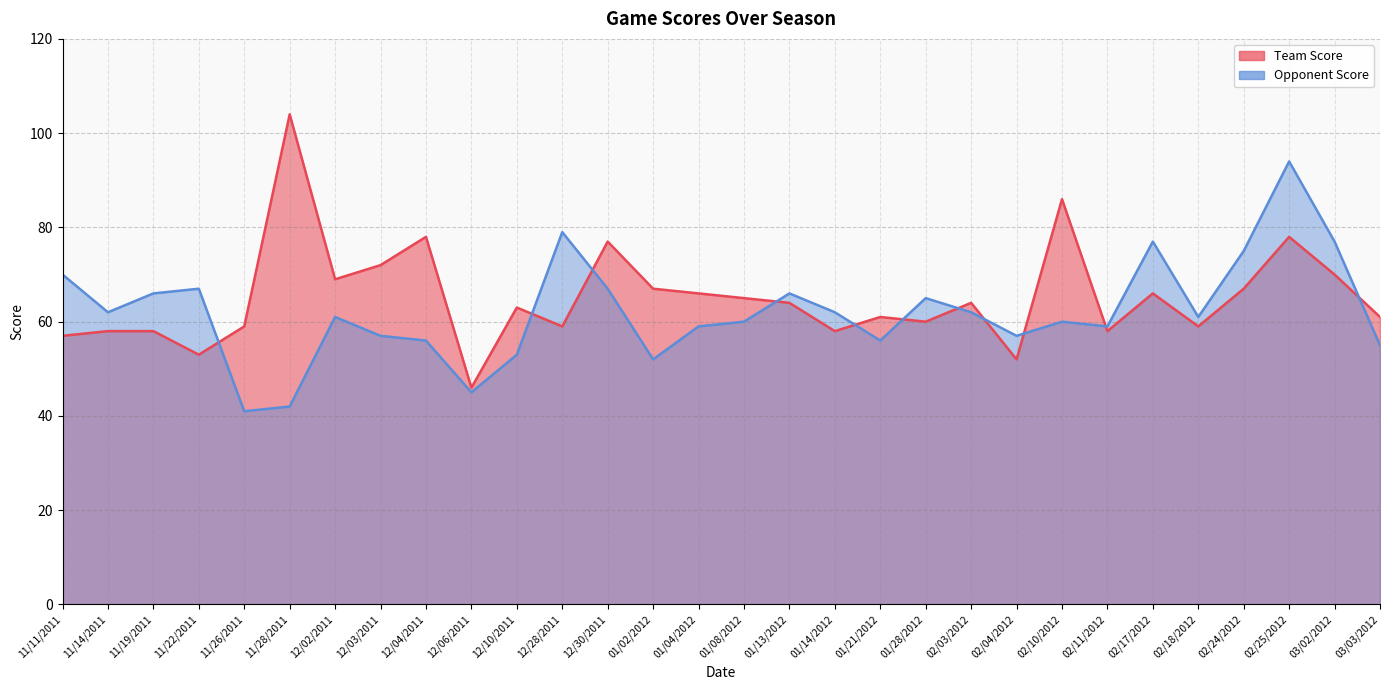

At which category does the chart reach its peak across all series?

11/28/2011